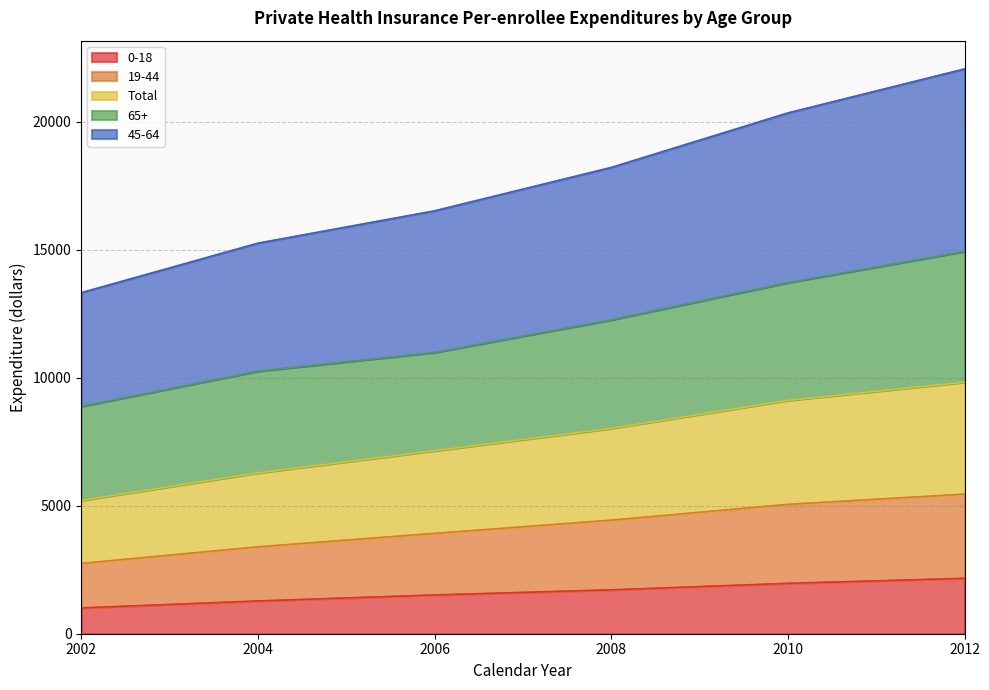

What is the highest value of the 0-18 series?

2166